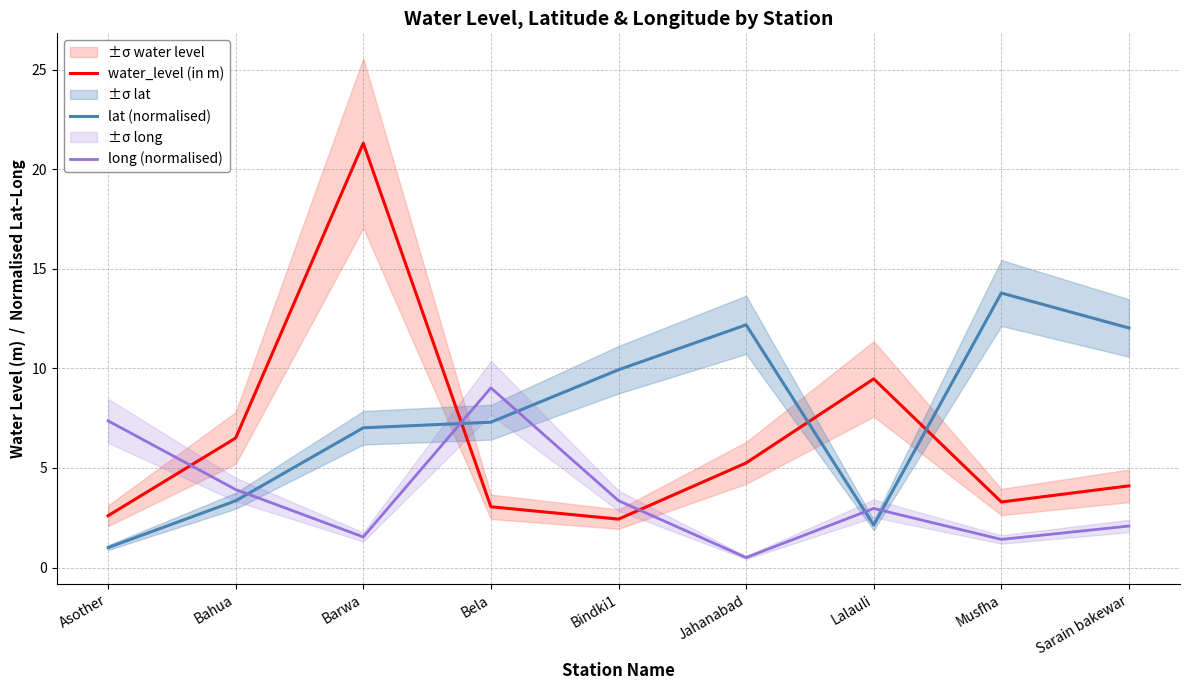

At which label does water_level (in m) first exceed 4?

Bahua